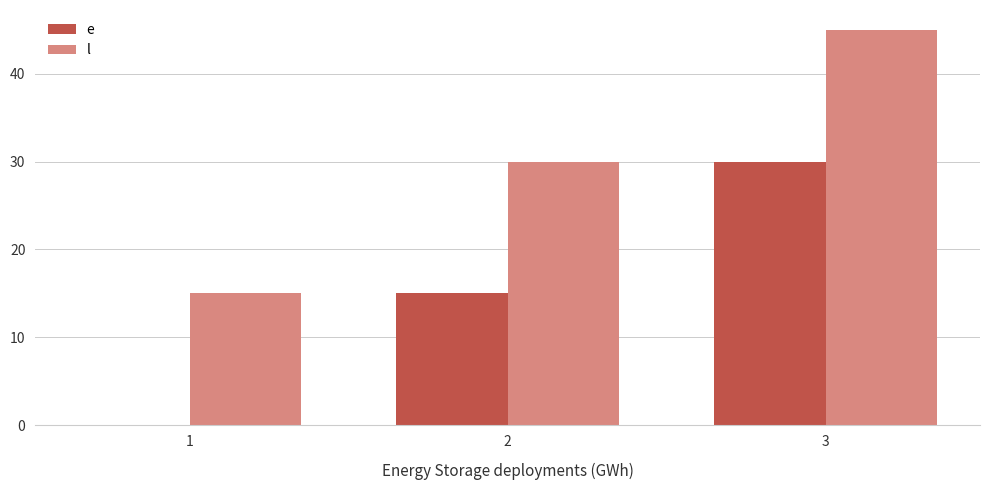

What is the spread (max minus min) of values at 1?

15